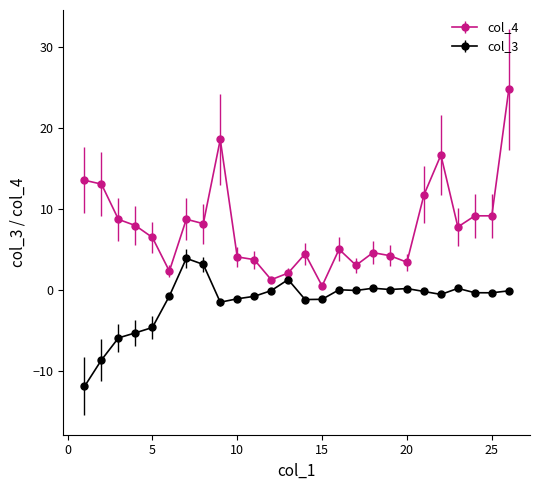

What is the smallest value displayed?

-11.9